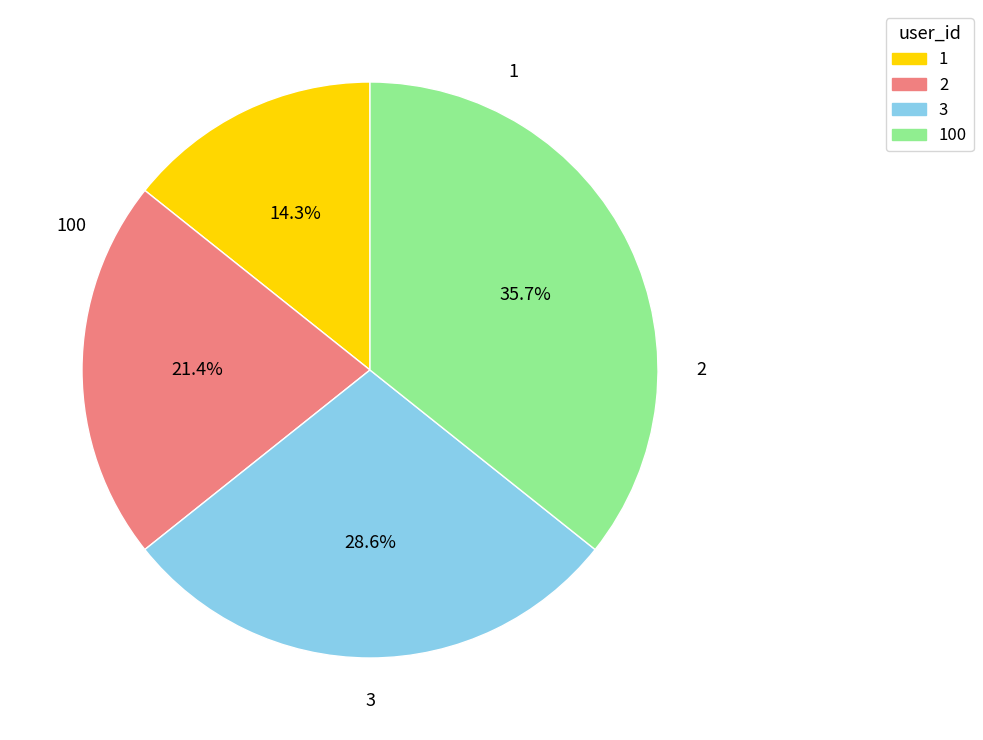

To the nearest percent, what is the average slice percentage?

25%